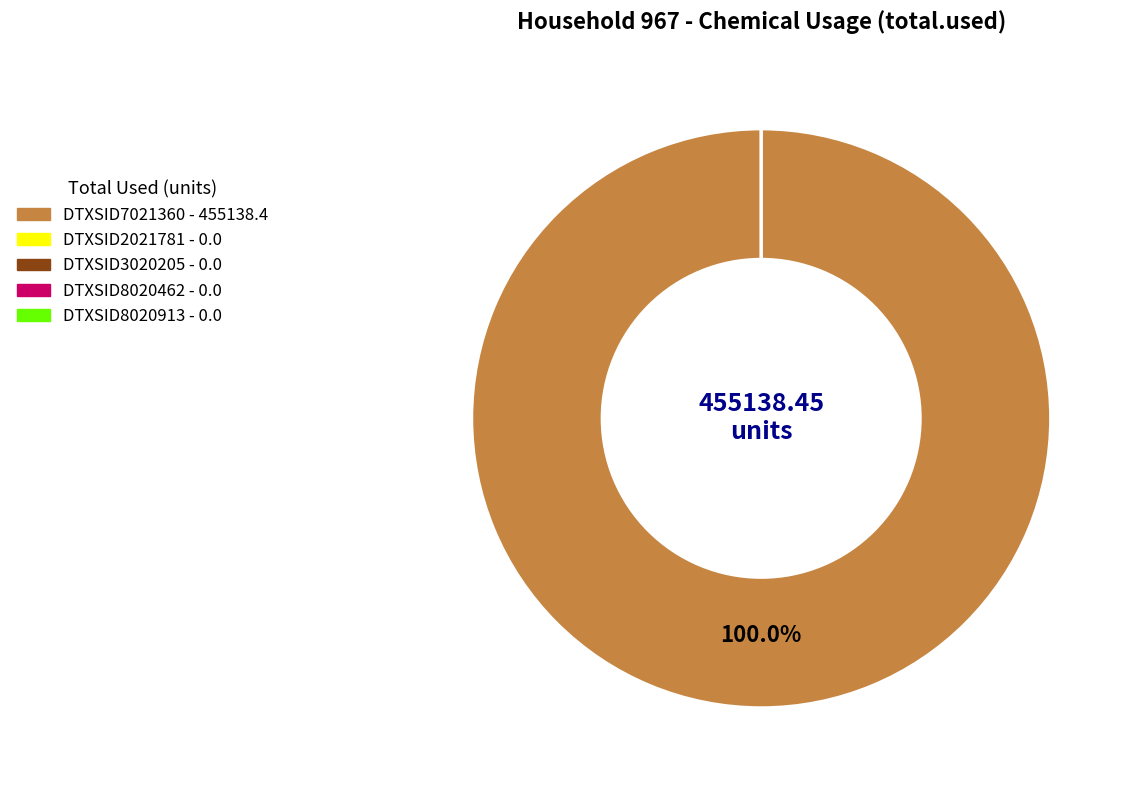

The DTXSID7021360 slice represents 100% of the pie. True or false?

True